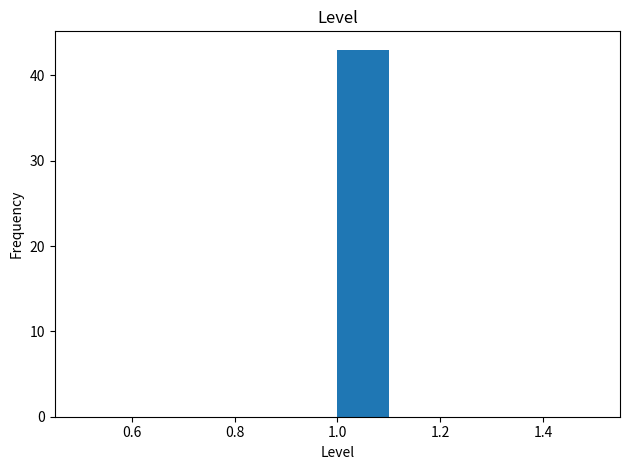

Which range on the x-axis has the tallest bar?

1.0 to 1.1